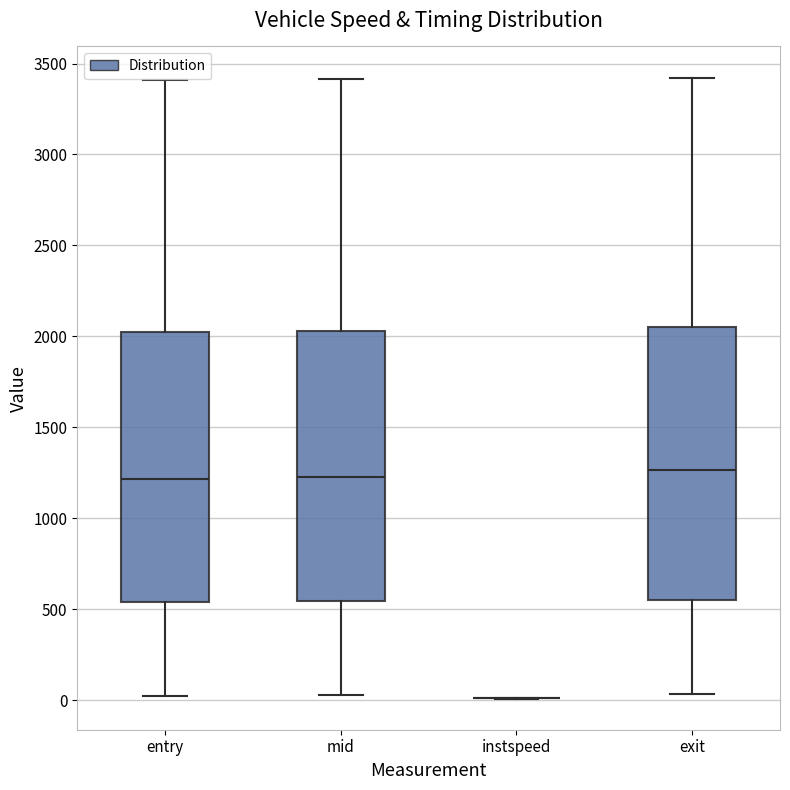

Where does the upper whisker of the box for exit end on the y-axis? The values are not printed on the chart, so give them approximately, as read against the axis.

3400